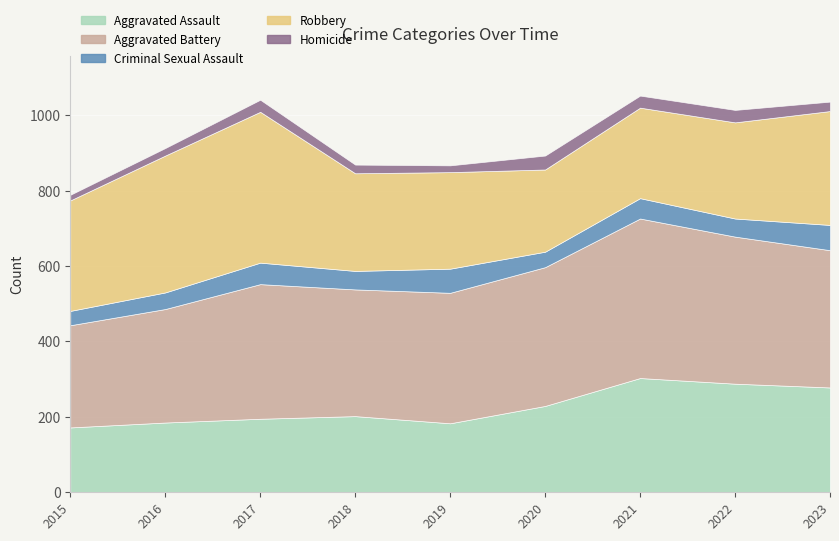

What is the sum of all Aggravated Battery values?

3156